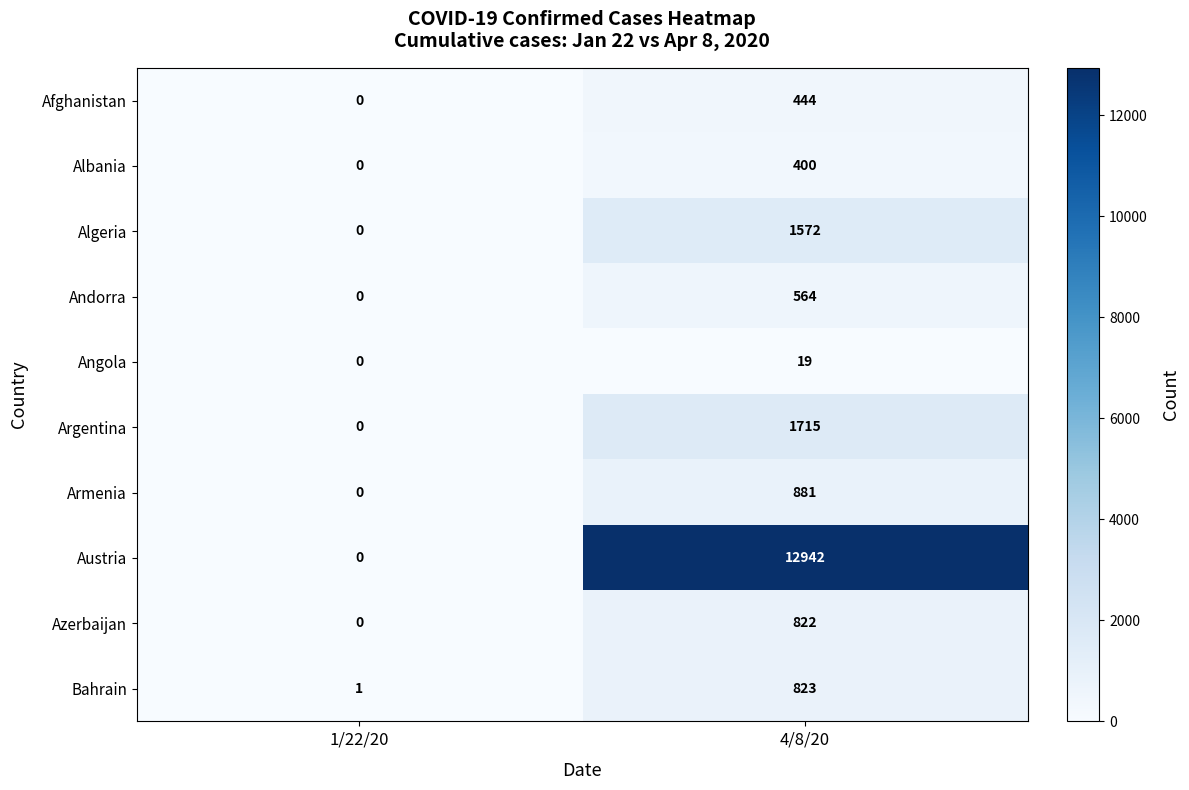

What is the difference between the maximum and minimum values in the Angola series?

19